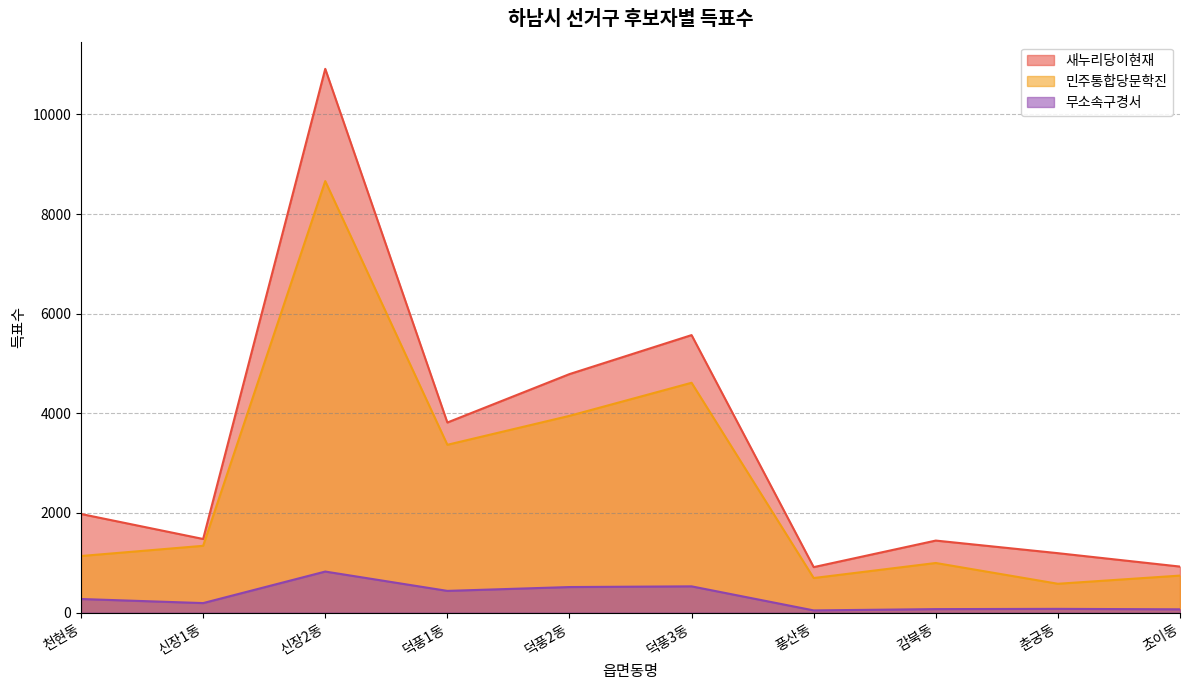

Where does the 새누리당이현재 series first go above 1980?

신장2동